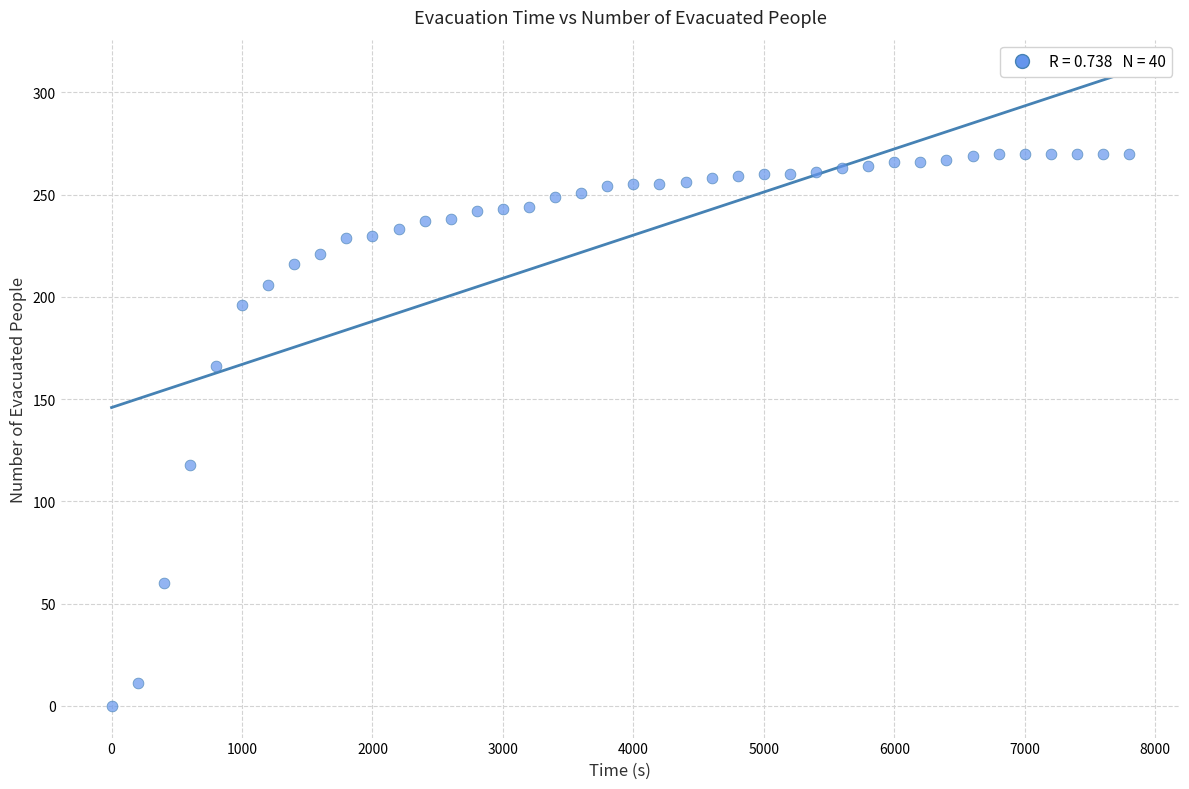

What is the range of X values (max minus min)?

7800